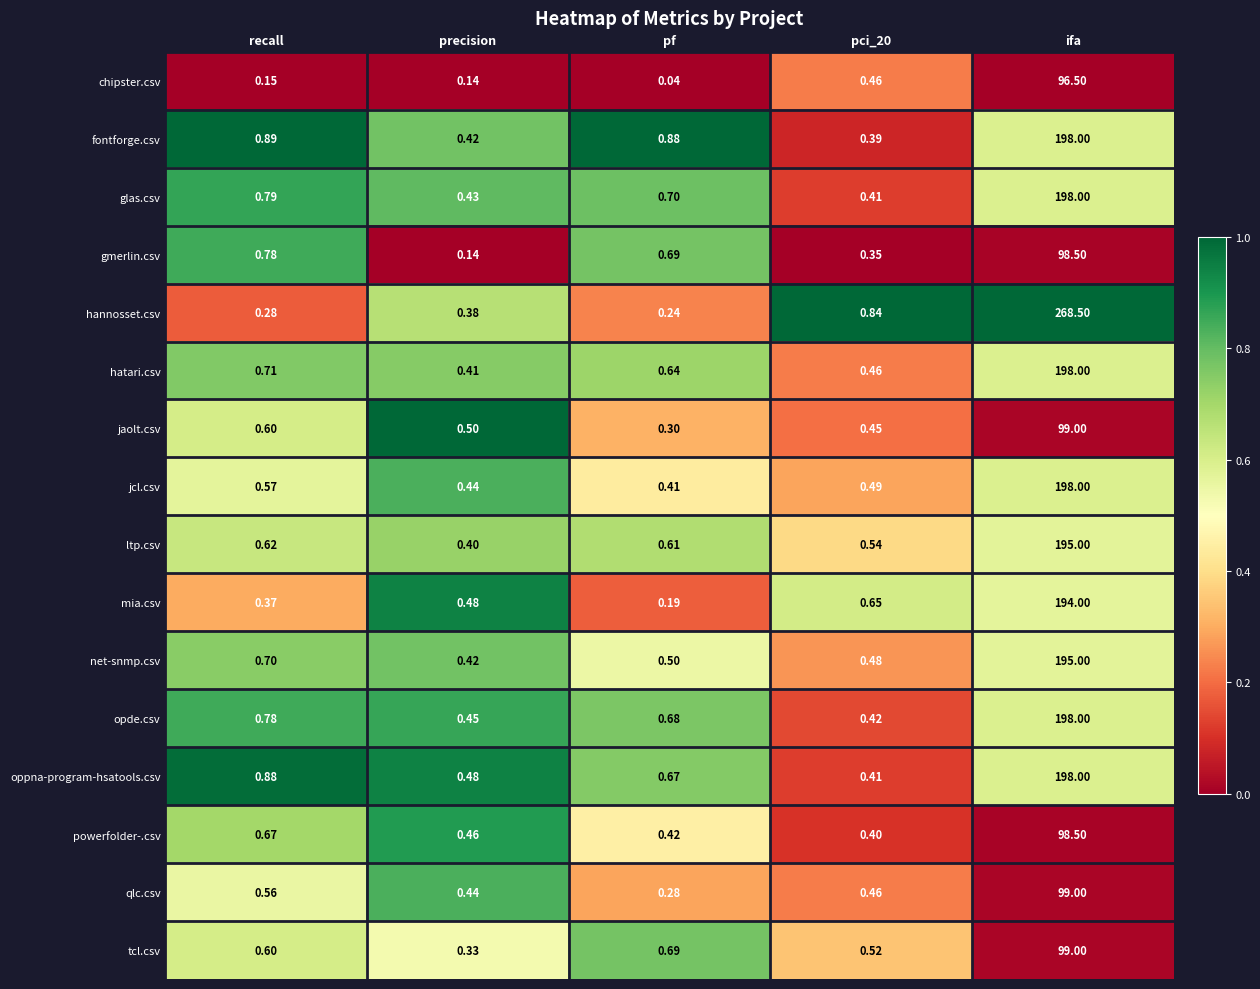

Which series has the widest spread of values?

hannosset.csv